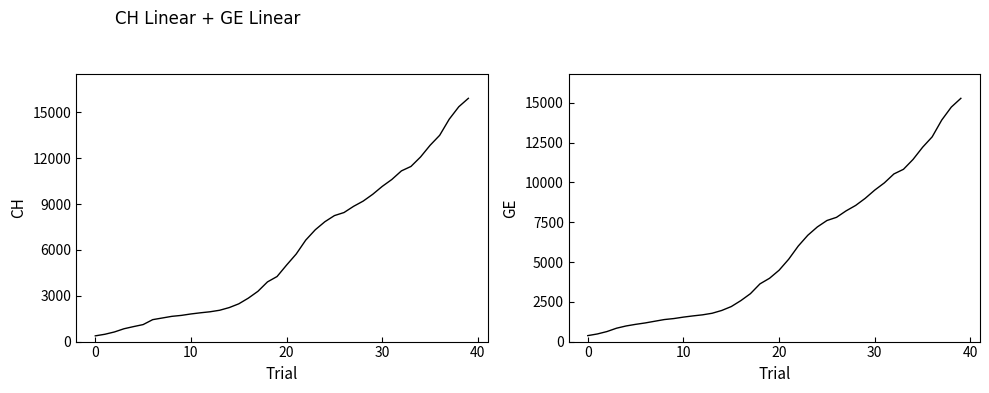

At which label does CH first exceed 5012?

21